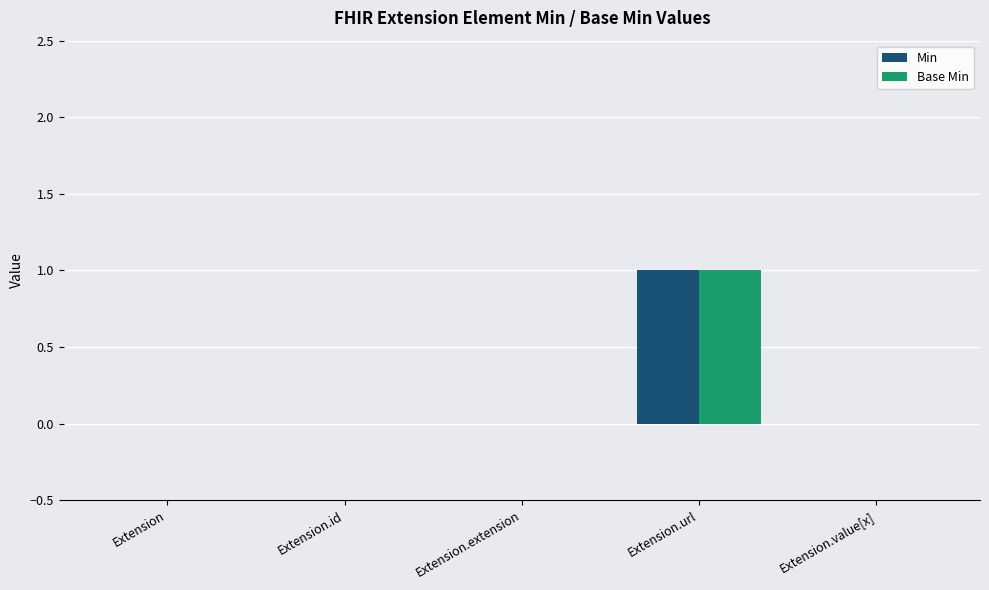

At which category is the sum across all series the highest?

Extension.url